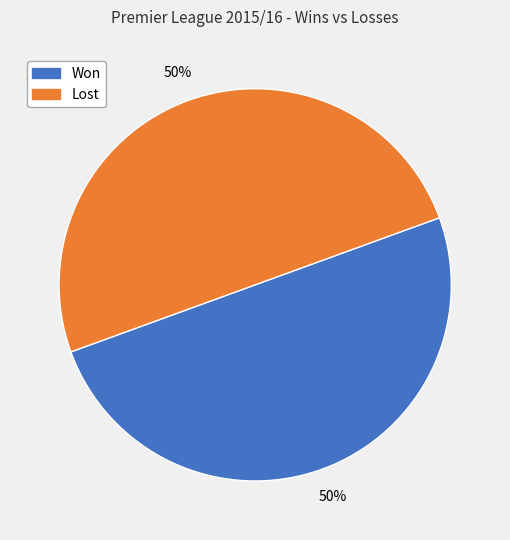

How many slices are in this pie chart?

2